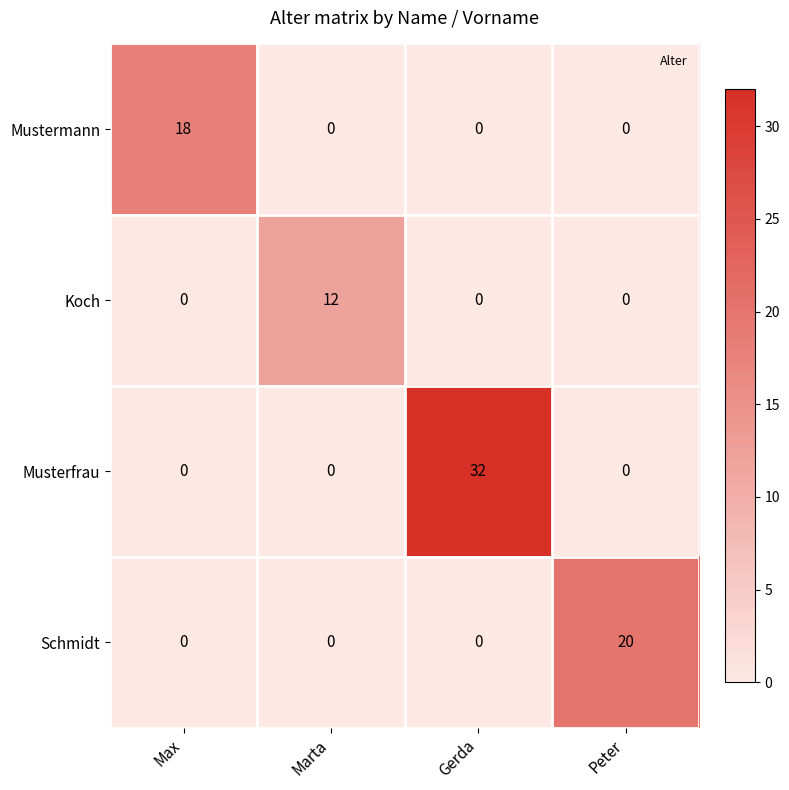

Is it true that Schmidt equals 10 at Max?

False